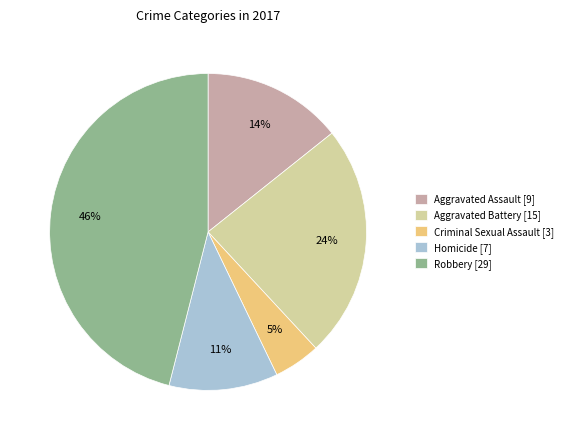

To the nearest percent, what percentage of the pie is Homicide?

11%